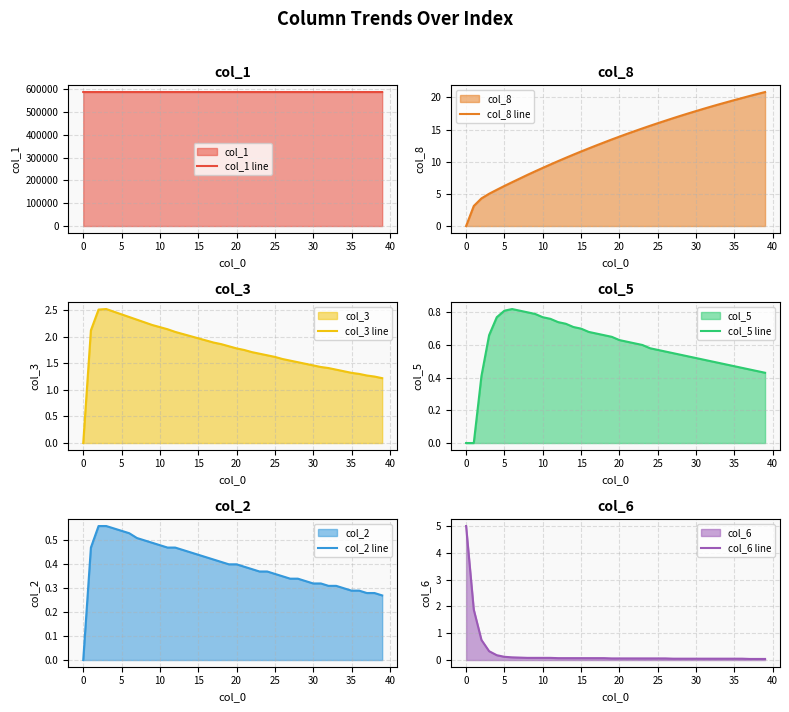

What is the maximum value for col_1 line?

587107.0